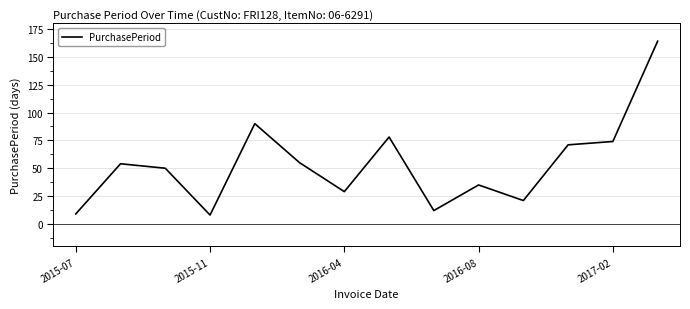

What is the minimum value shown in the chart?

8